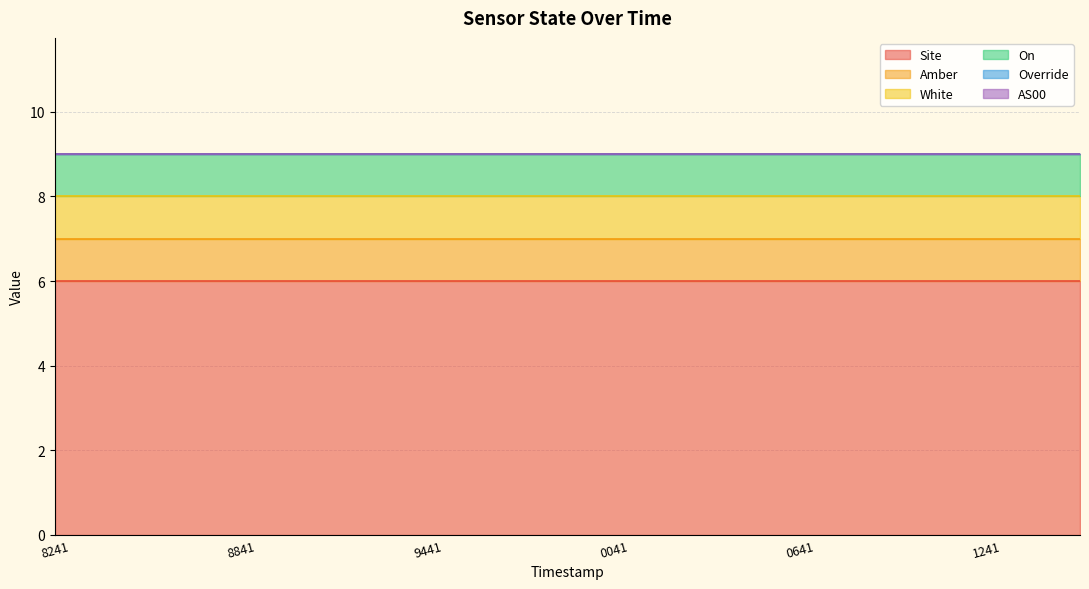

How many categories are shown in the chart?

12